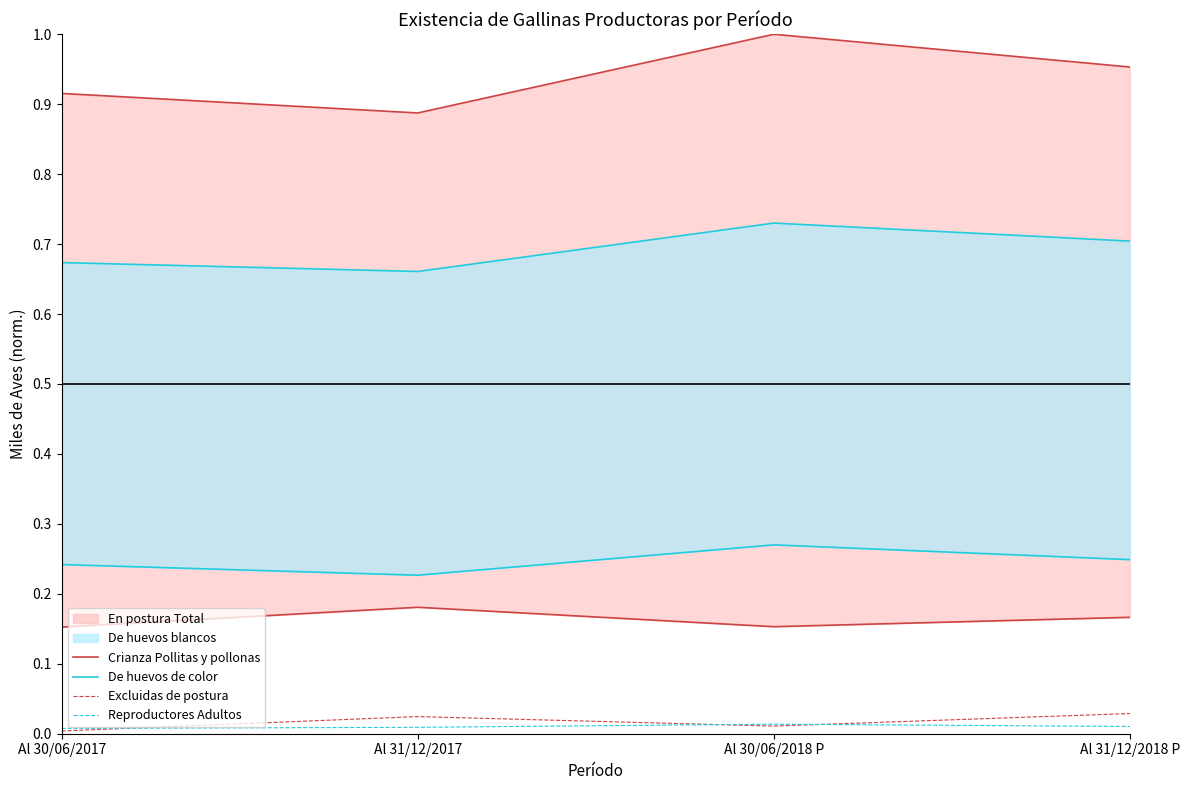

At which label does Excluidas de postura reach its minimum?

Al 30/06/2017